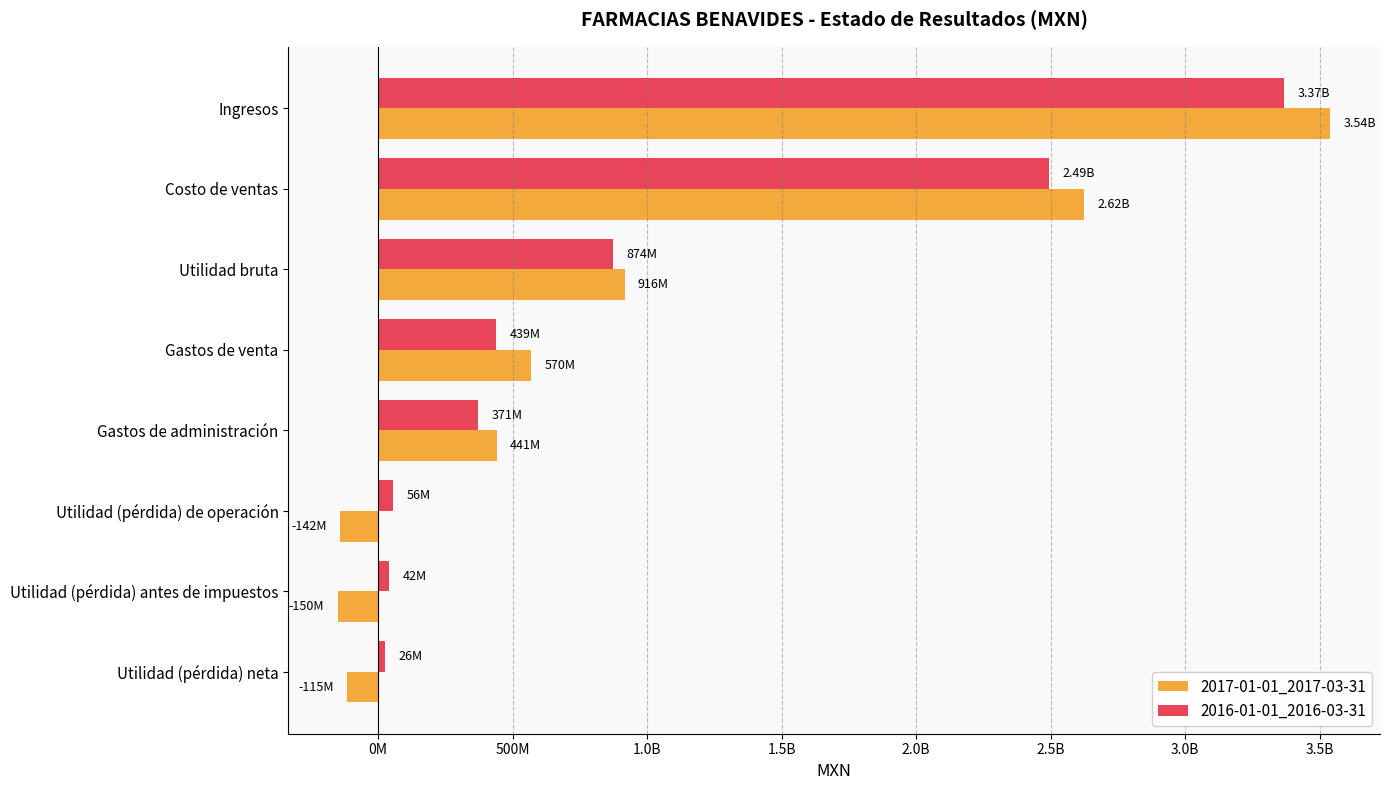

List the series in order of their peak value, lowest first.

2016-01-01_2016-03-31, 2017-01-01_2017-03-31